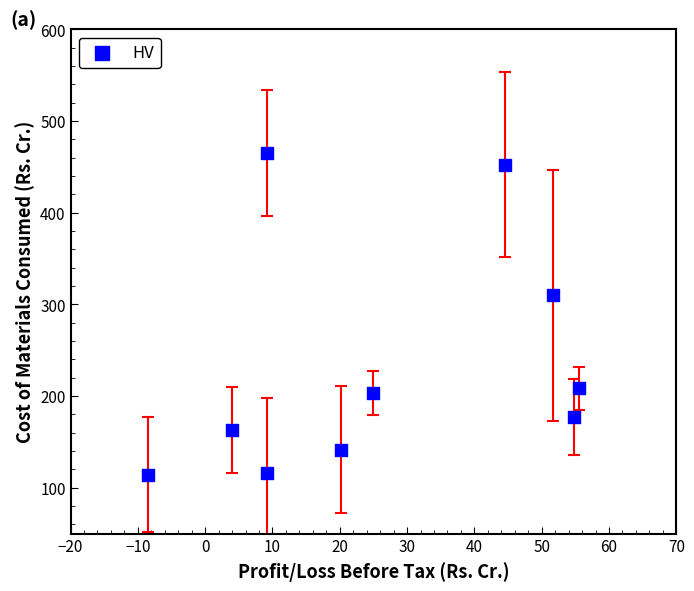

What Y value in the scatter plot is closest to 289?

310.0